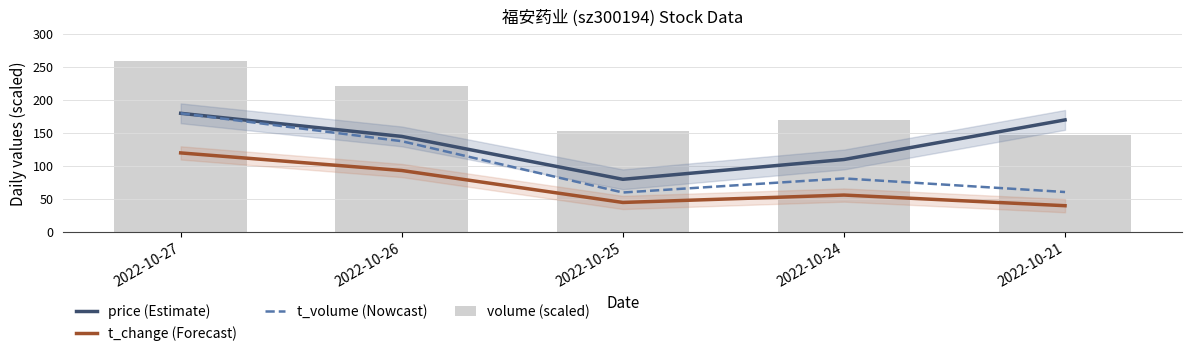

True or false: t_change (Forecast) has a value of 93.3 at 2022-10-26.

True